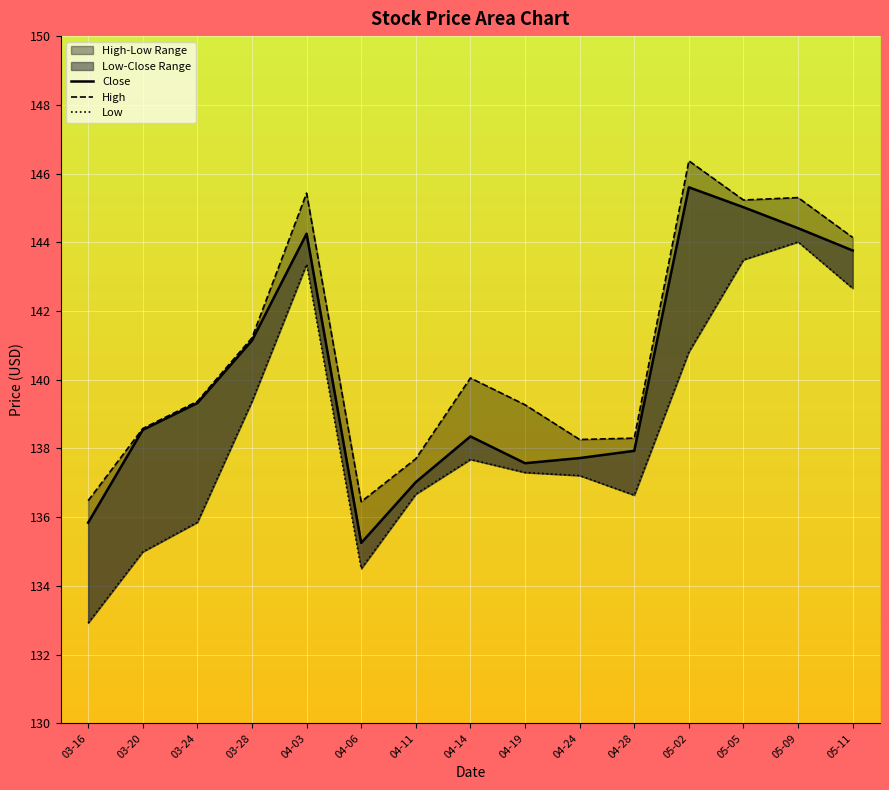

At which category does High reach its first local valley?

04-06